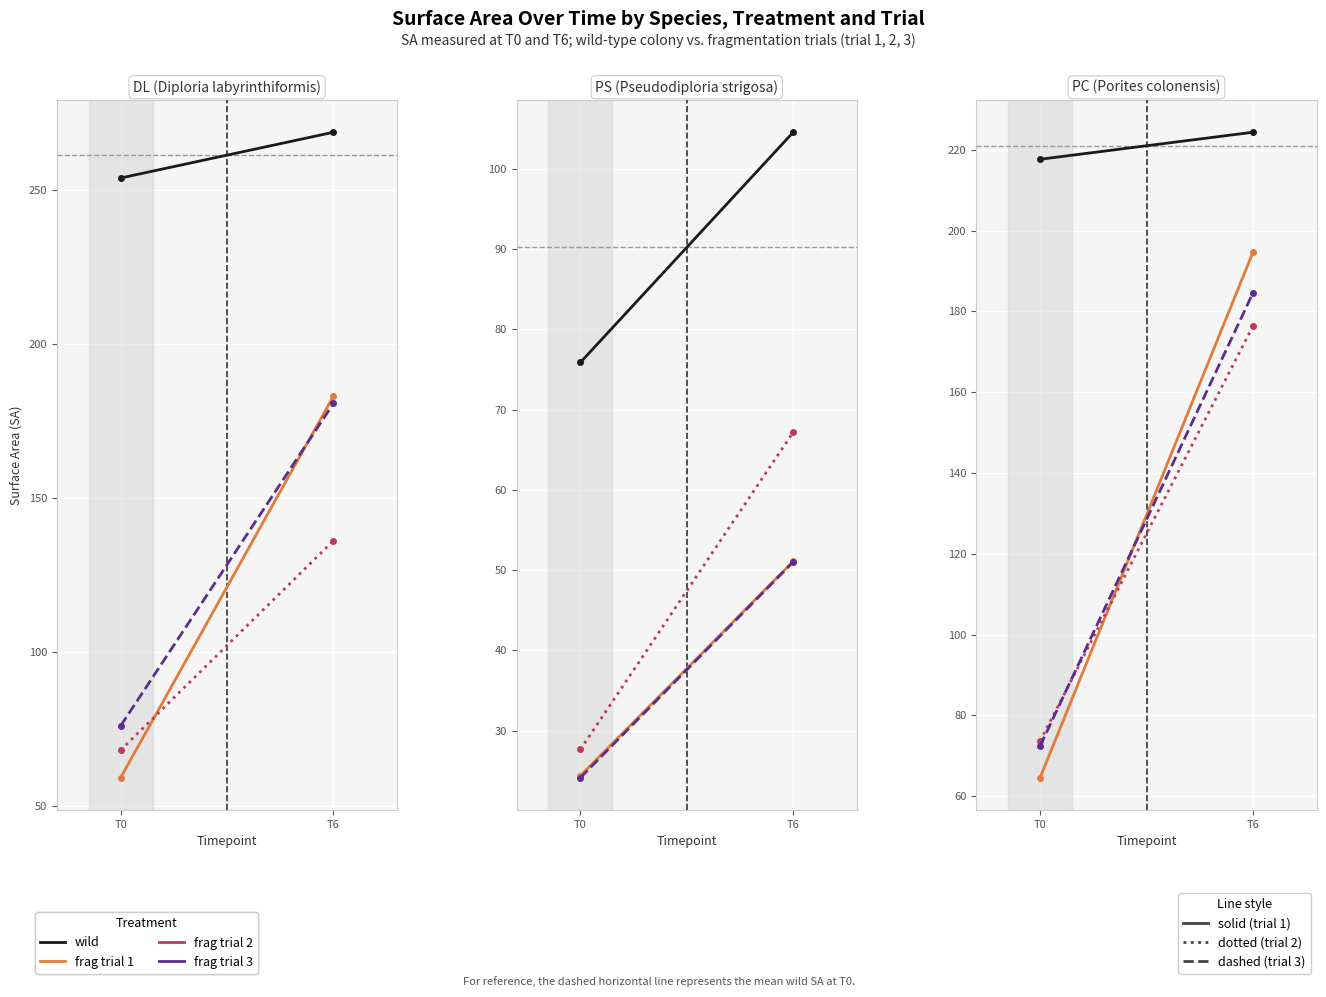

What is the difference between the frag trial 2 values at T0 and T6?

102.7